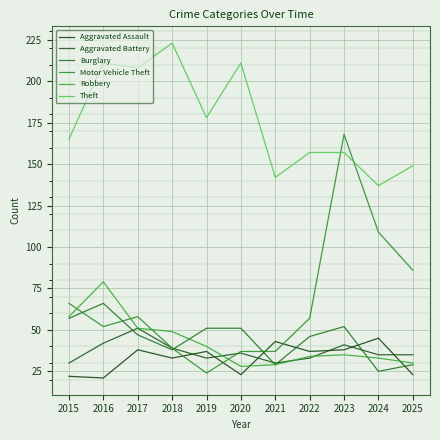

What is the minimum value for Motor Vehicle Theft?

24